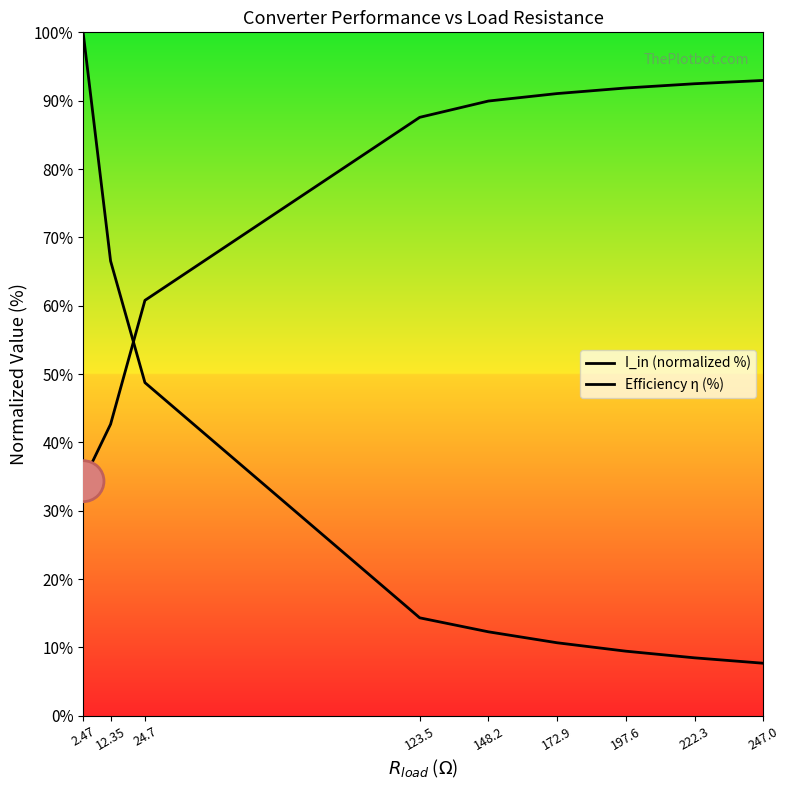

How many times do Efficiency η (%) and I_in (normalized %) cross each other?

1